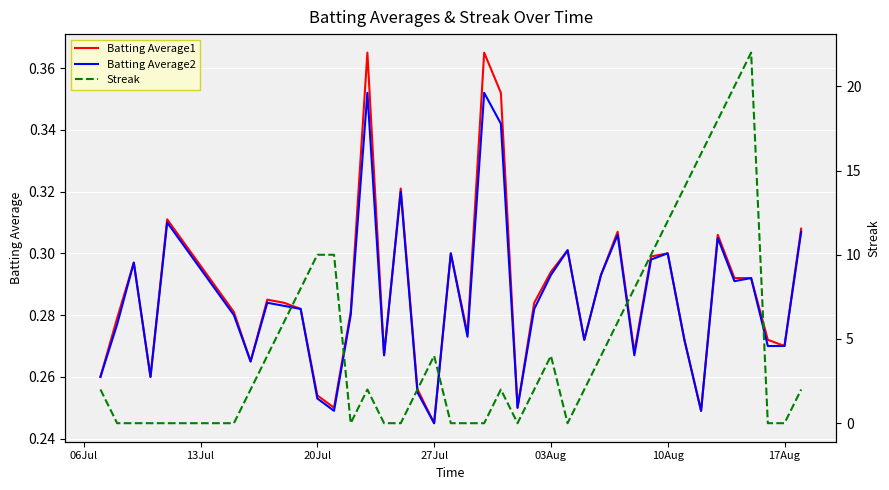

At which label is Batting Average2 closest to 0?

27Jul